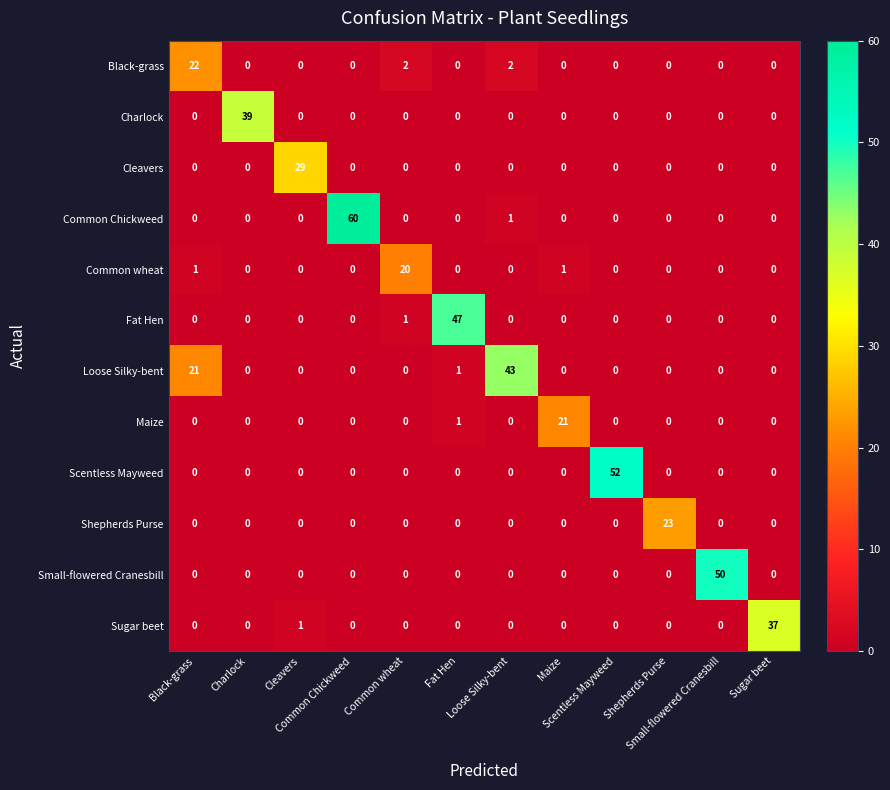

What is the greatest value displayed?

60